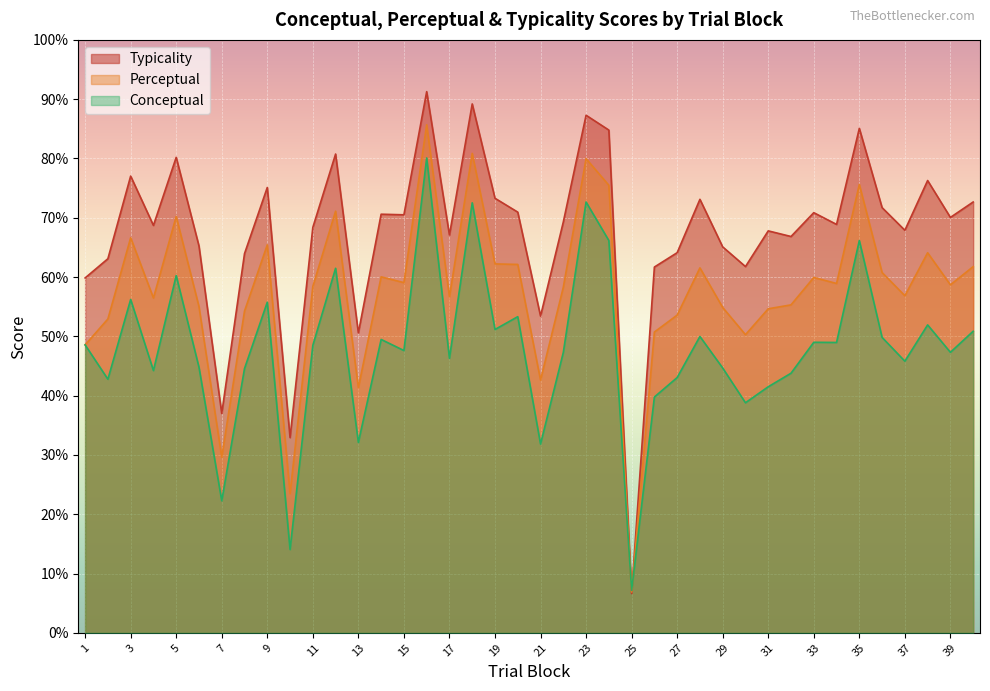

How many lines are shown in the chart?

3